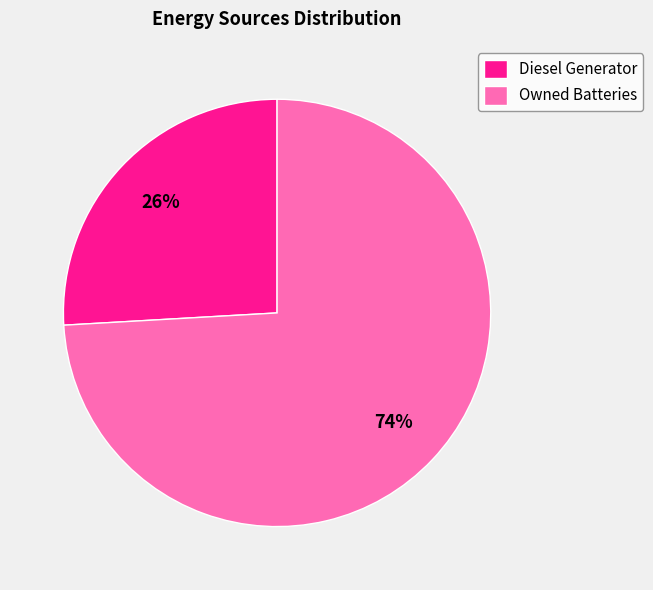

To the nearest percent, what is the average slice percentage?

50%